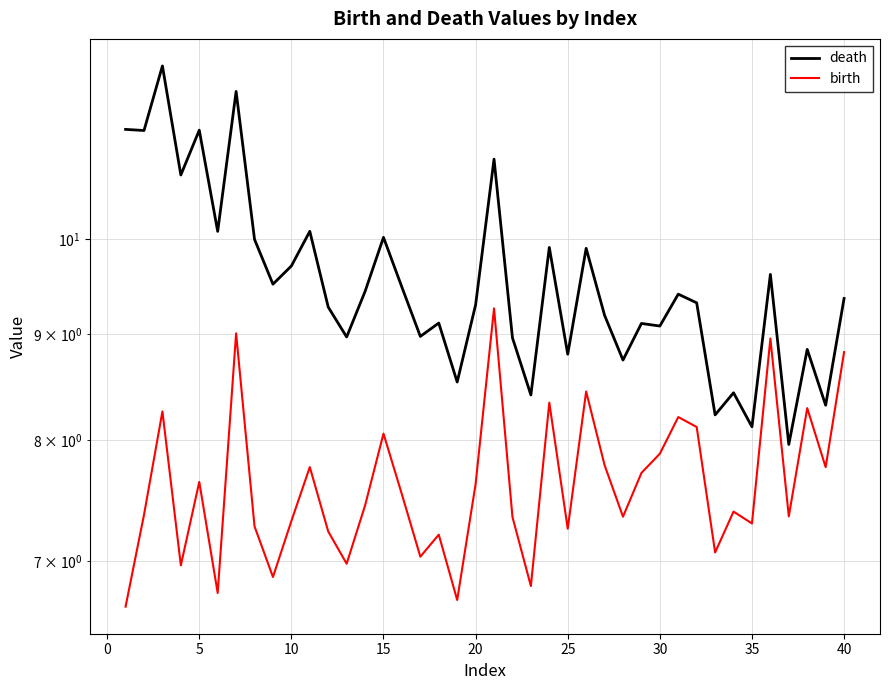

Count the number of categories in the chart.

40